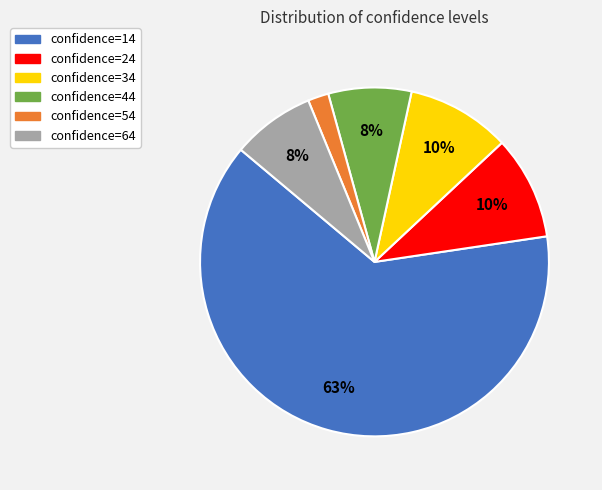

Is there any slice that represents more than half of the pie?

Yes